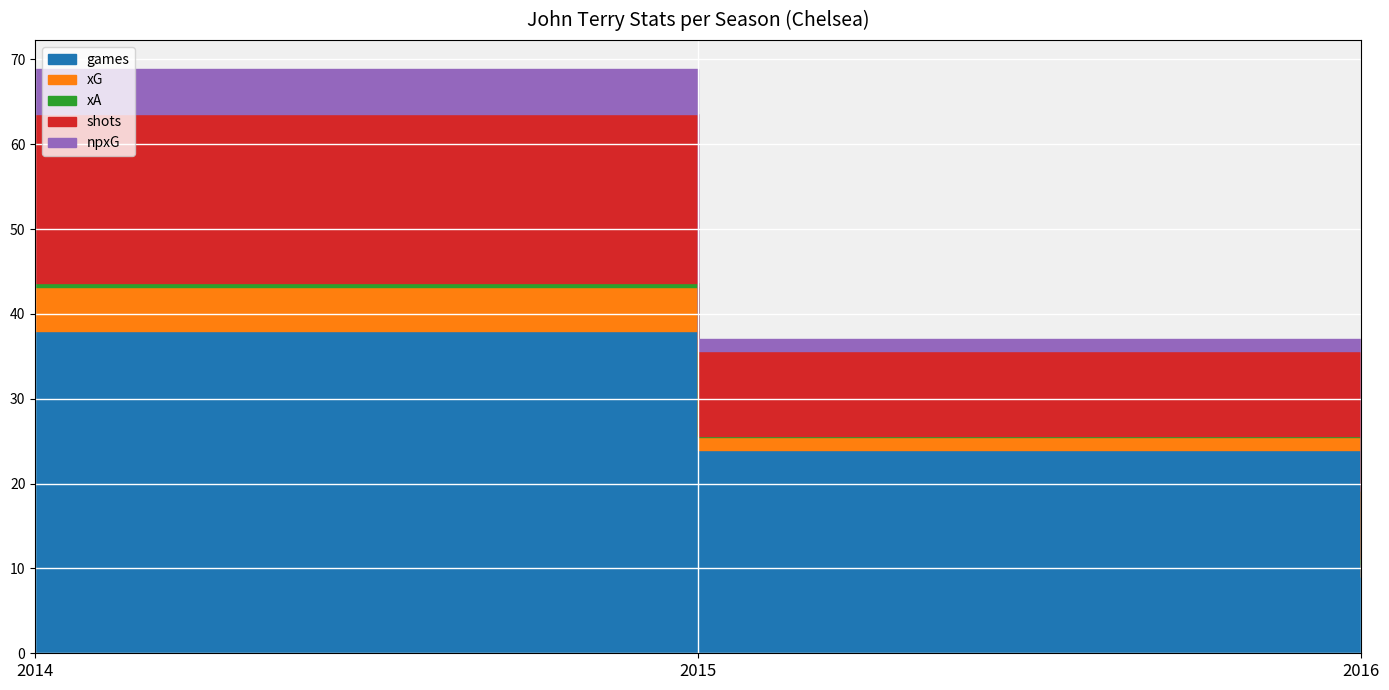

Does the chart display data point markers on the line(s)?

No